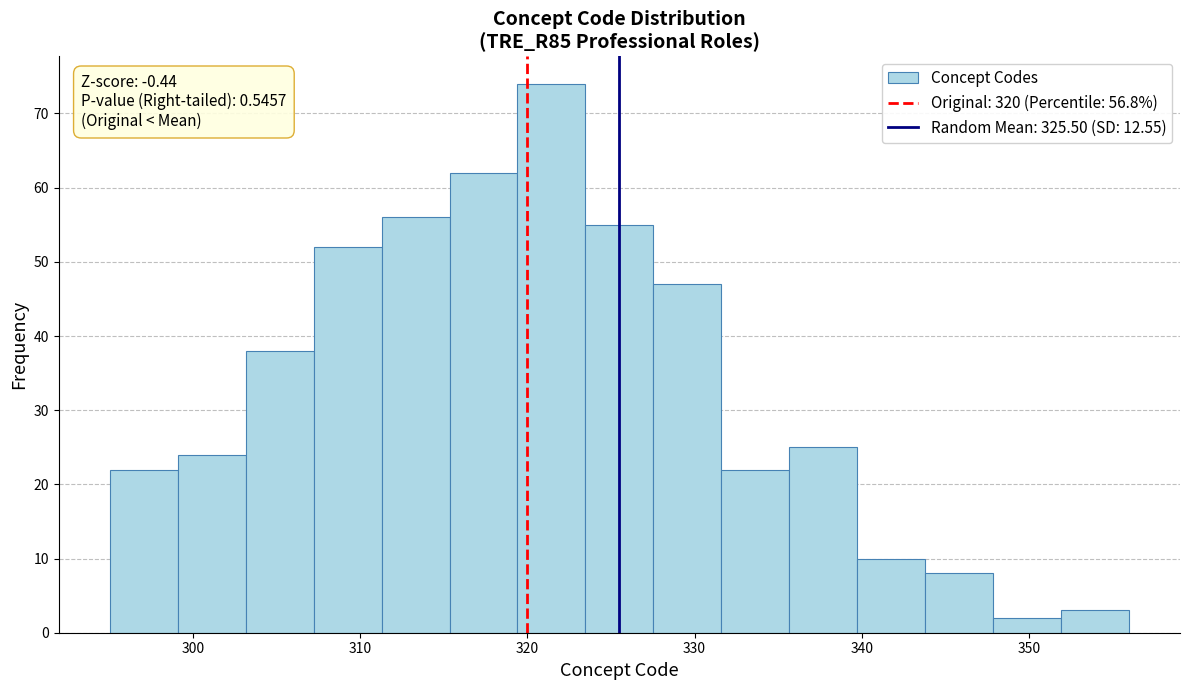

Which range on the x-axis has the tallest bar?

319 to 323